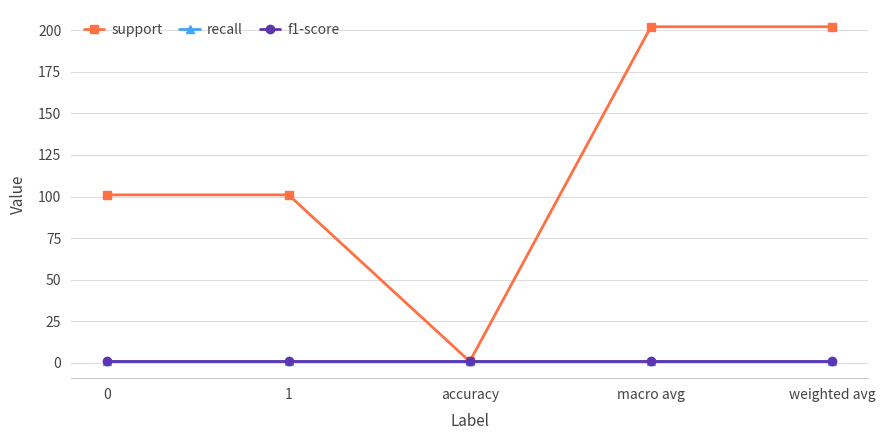

Does the chart have visible grid lines?

Yes